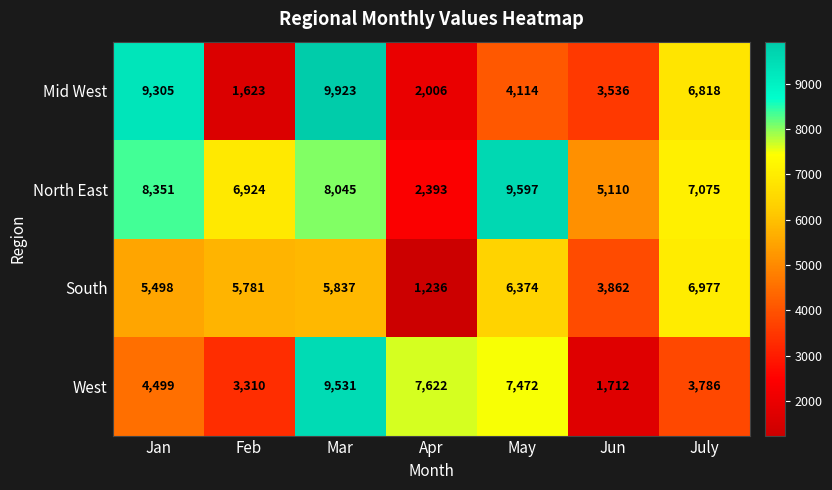

Which series changed the most between Jan and Apr?

Mid West